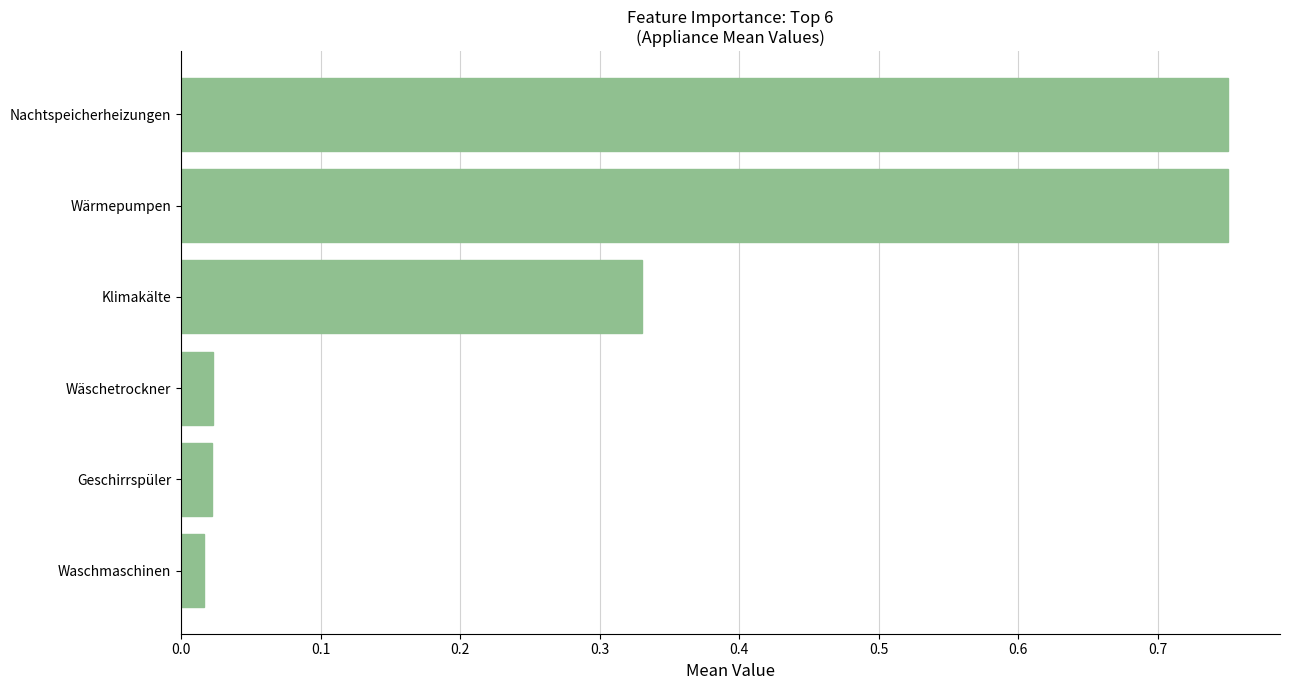

What is the change in value from Geschirrspüler to Klimakälte?

+0.3